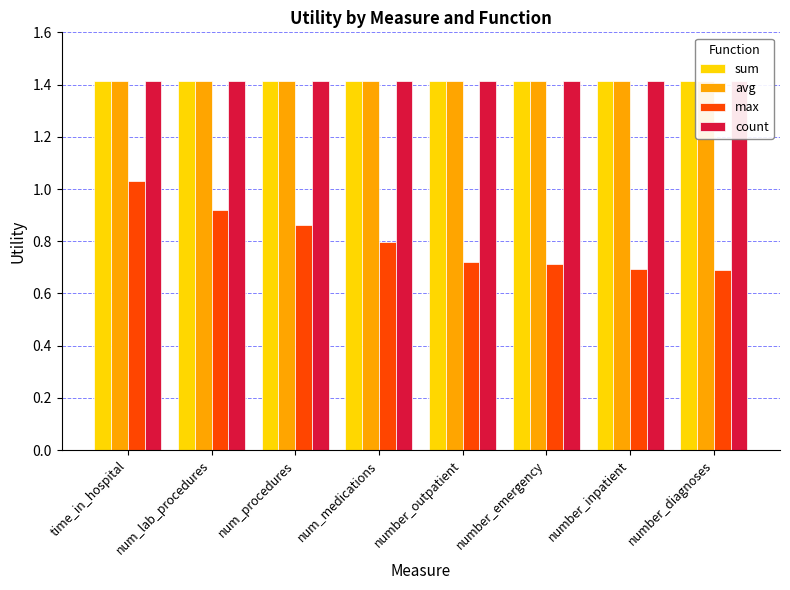

What position from the right is num_medications?

5